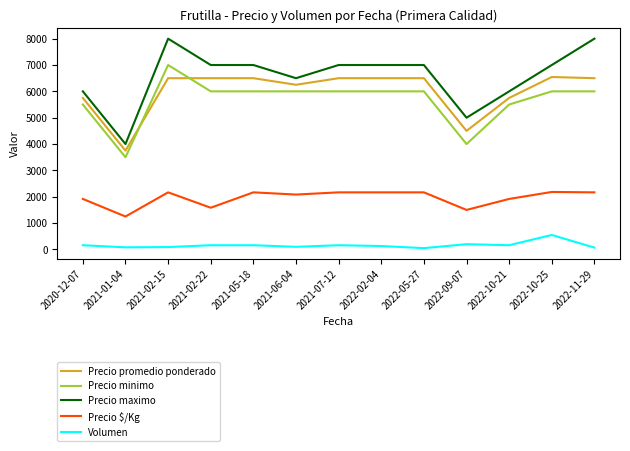

The value of Precio $/Kg at 2022-05-27 is 2167. True or false?

True